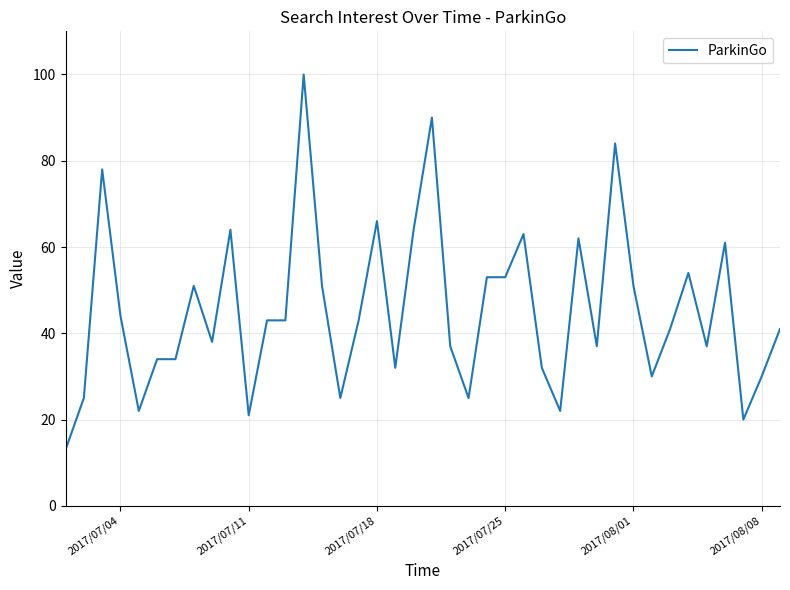

What is the difference between the maximum and minimum values?

87